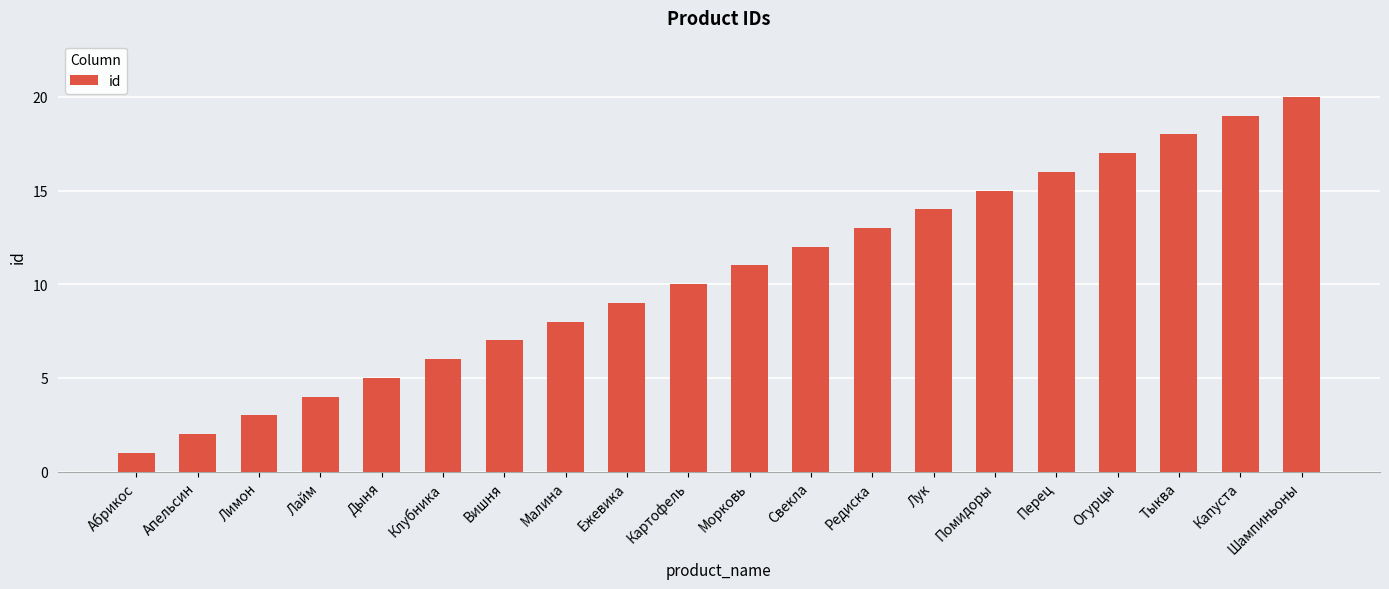

Where is the data nearest to the value 10?

Картофель